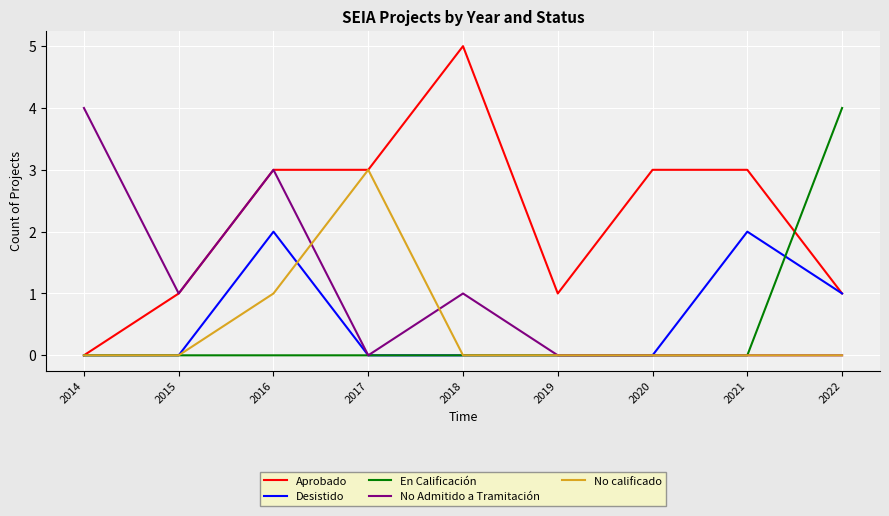

Where is the first local minimum for No Admitido a Tramitación?

2015